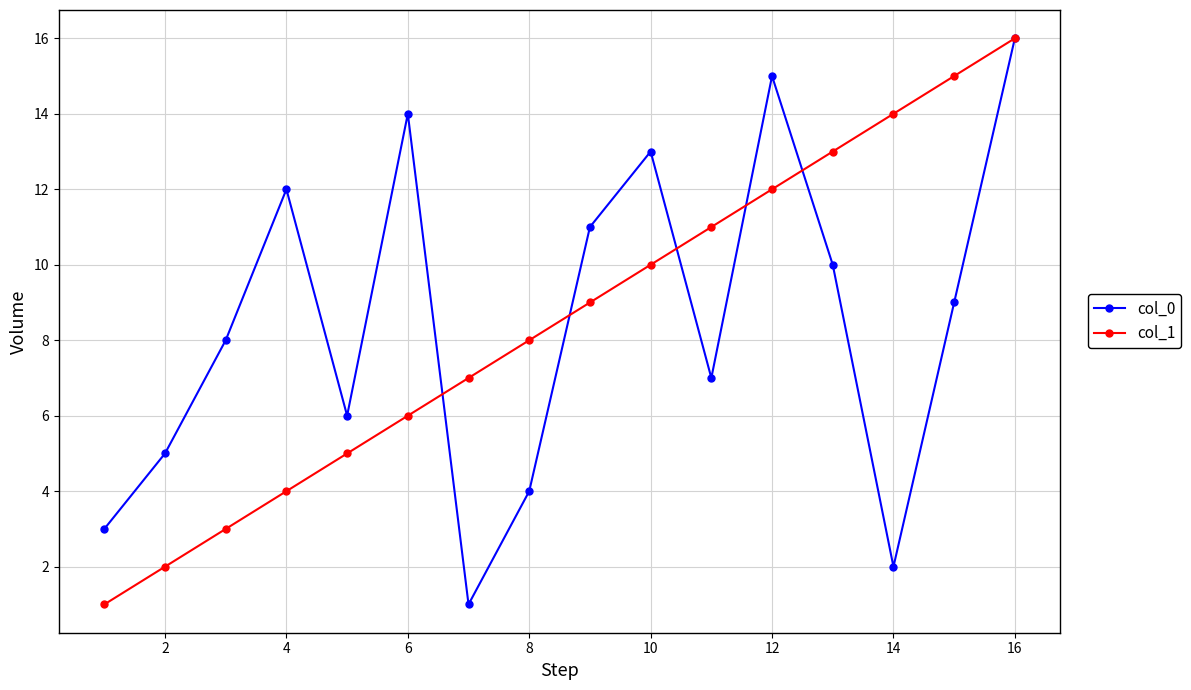

What is the greatest value displayed?

16